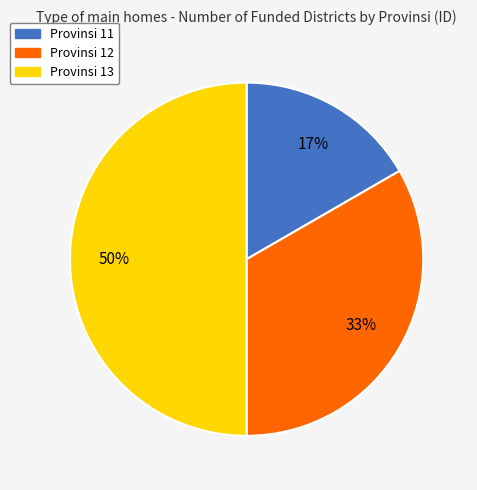

Is Provinsi 11 the majority of the pie?

No